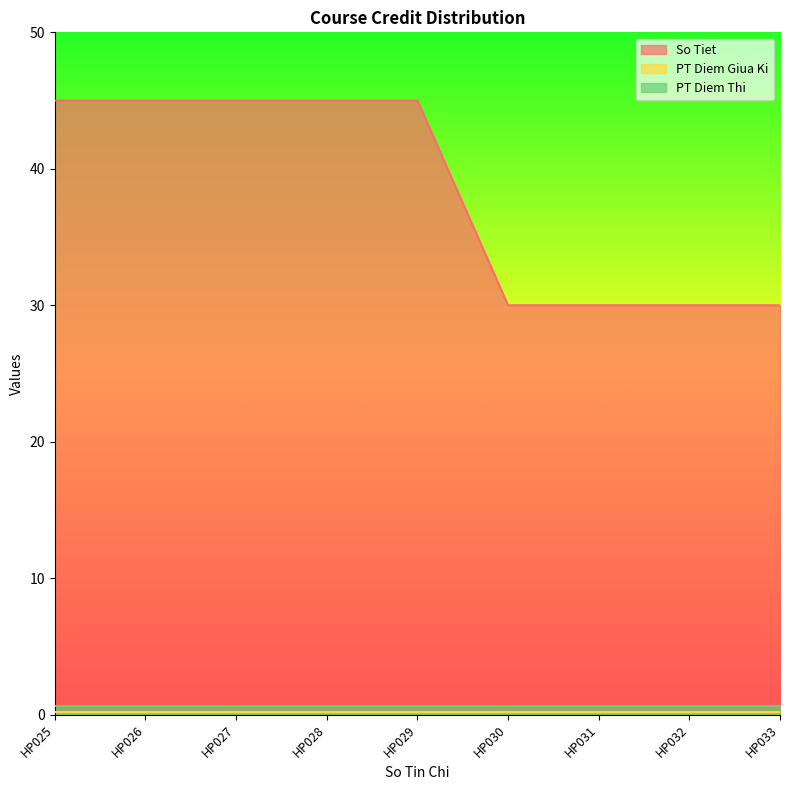

Reading left to right, transcribe all the data shown in this chart.

So Tiet: 45.0	45.0	45.0	45.0	45.0	30.0	30.0	30.0	30.0
PT Diem Giua Ki: 0.2	0.2	0.2	0.2	0.2	0.2	0.2	0.2	0.2
PT Diem Thi: 0.6	0.6	0.6	0.6	0.6	0.6	0.6	0.6	0.6